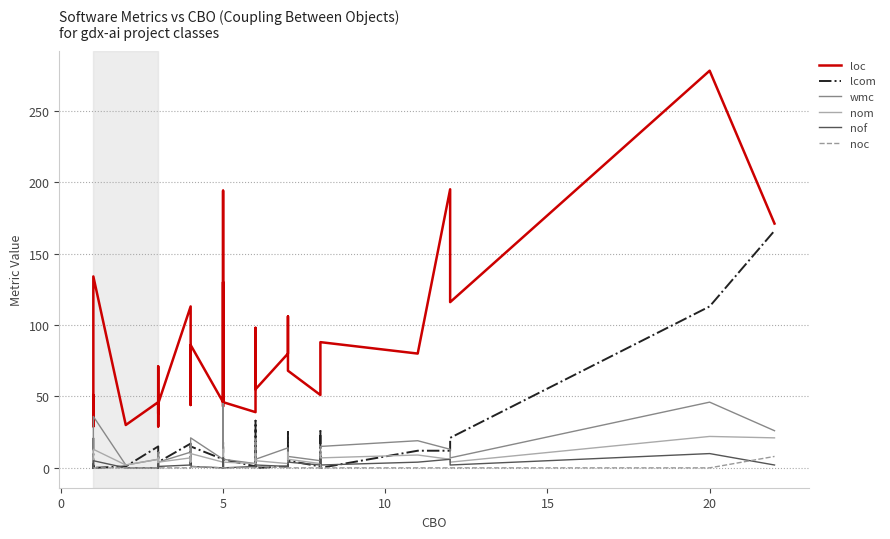

What are all the series names shown in the legend?

loc, lcom, wmc, nom, nof, noc